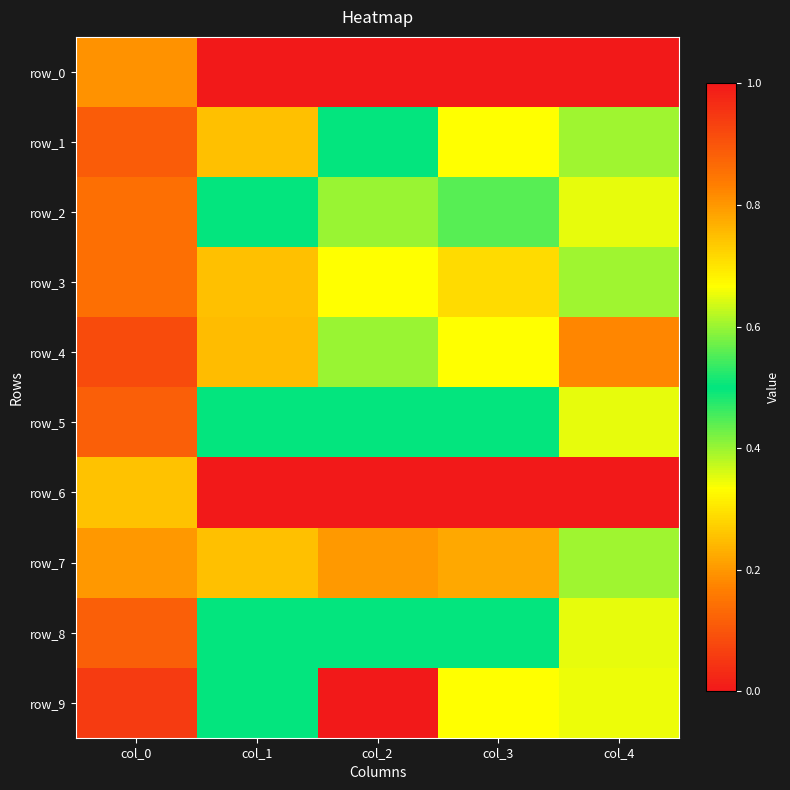

What is the difference between the maximum and minimum values in the row_8 series?

0.4